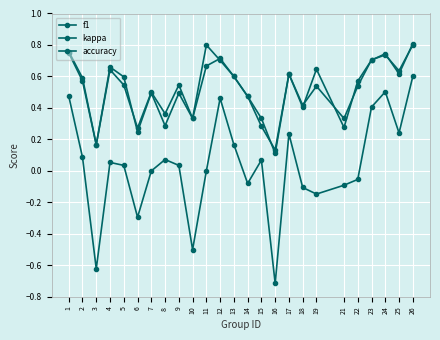

What is the minimum value shown in the chart?

-0.7